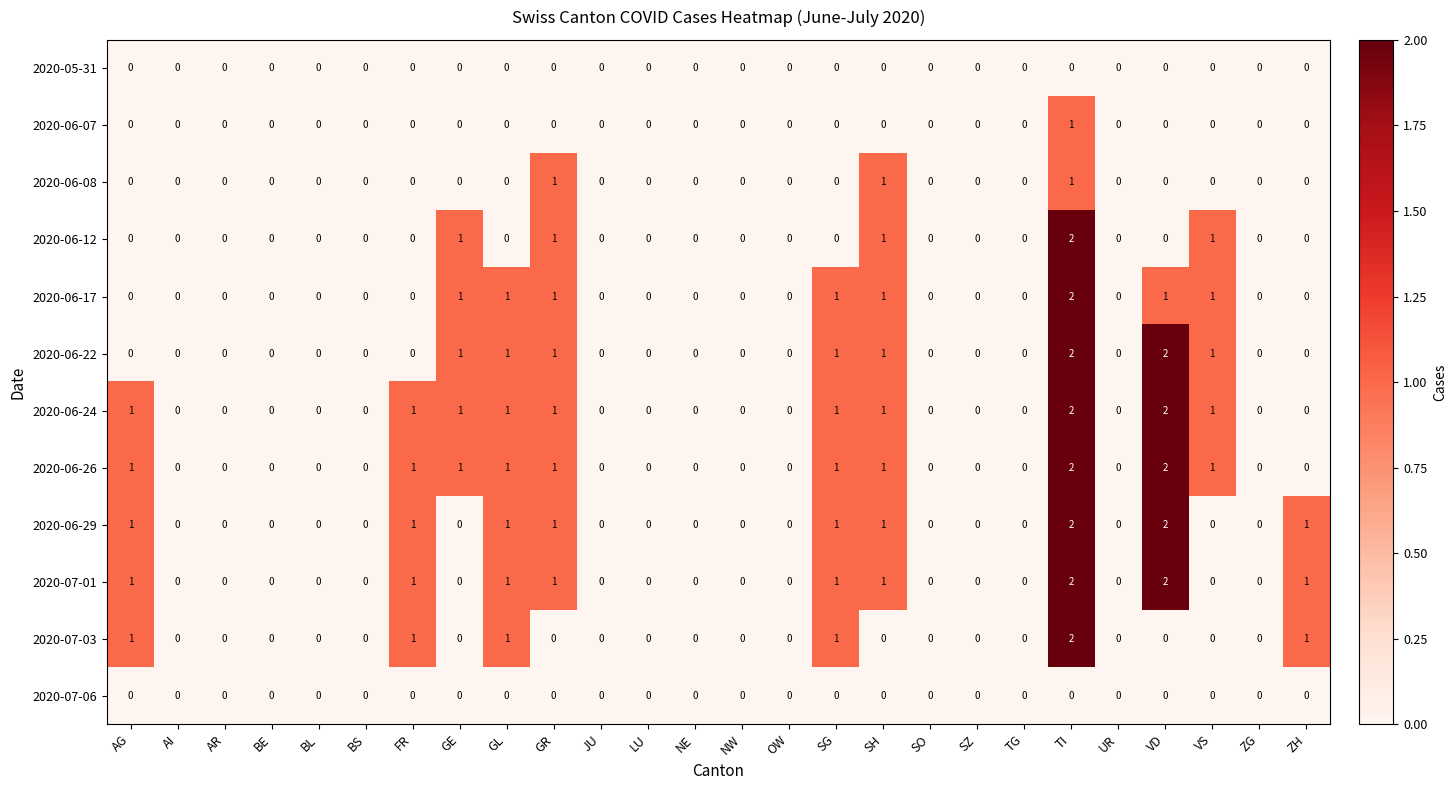

Count the 2020-06-07 values in the range 0 to 1.

26